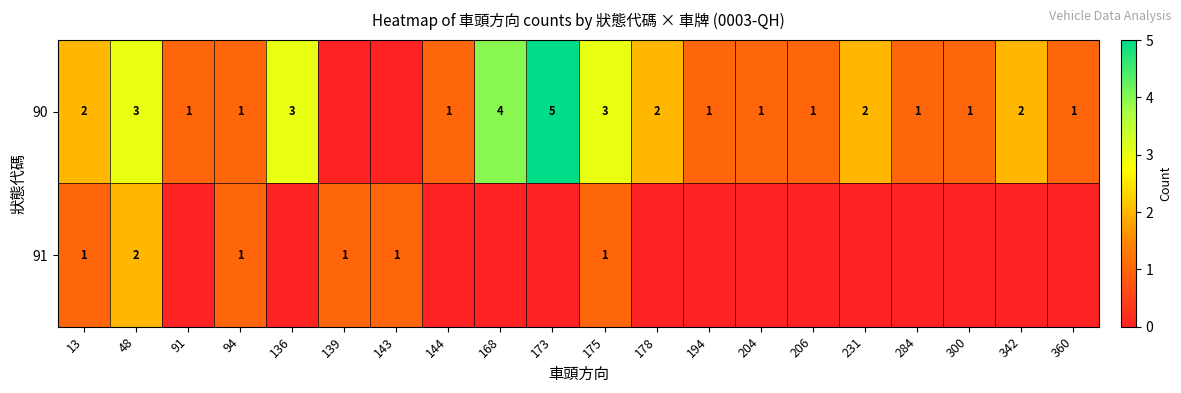

The value of 90 at 231 is 2. True or false?

True